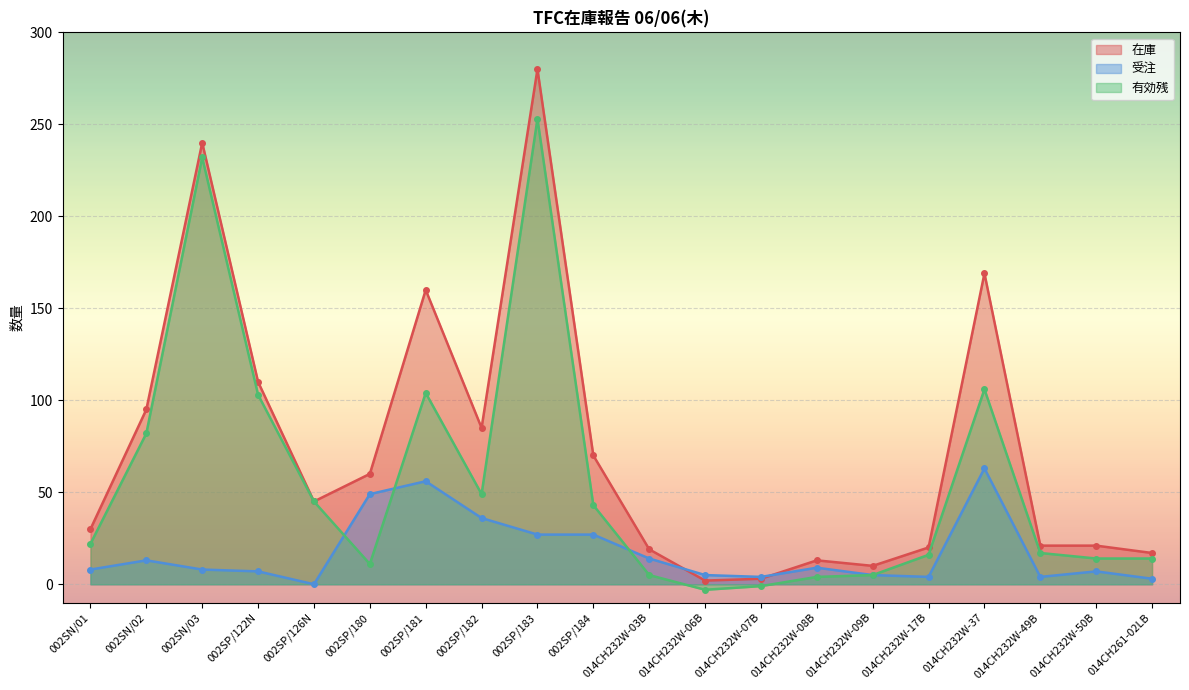

At which label is 在庫 closest to 141?

002SP/181